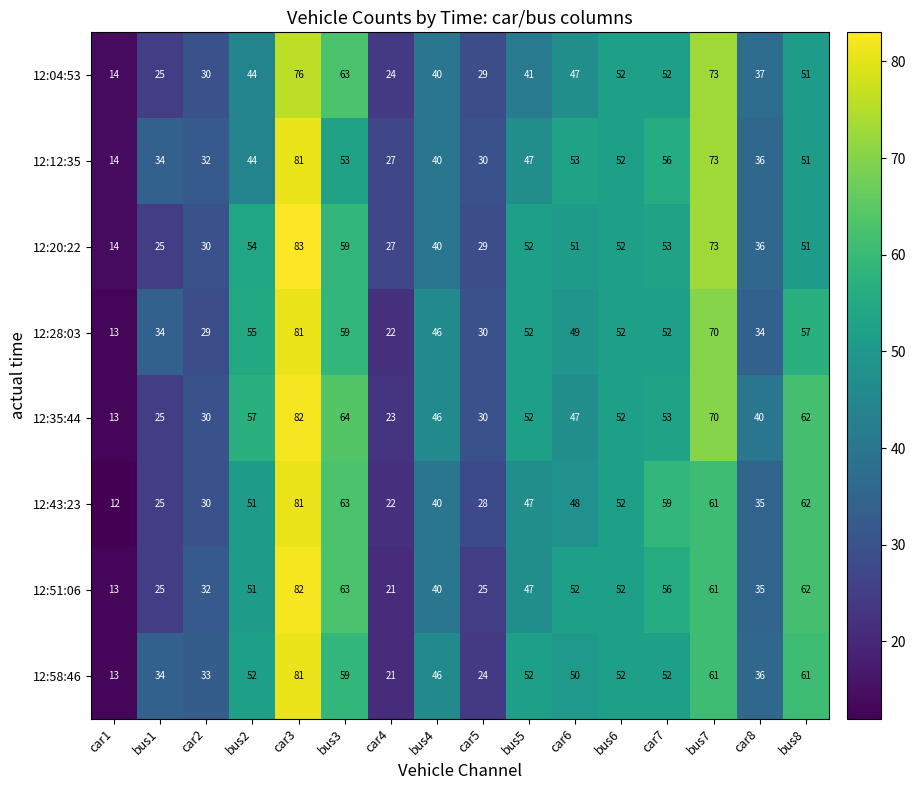

What is the difference between the maximum and minimum values in the 12:28:03 series?

68